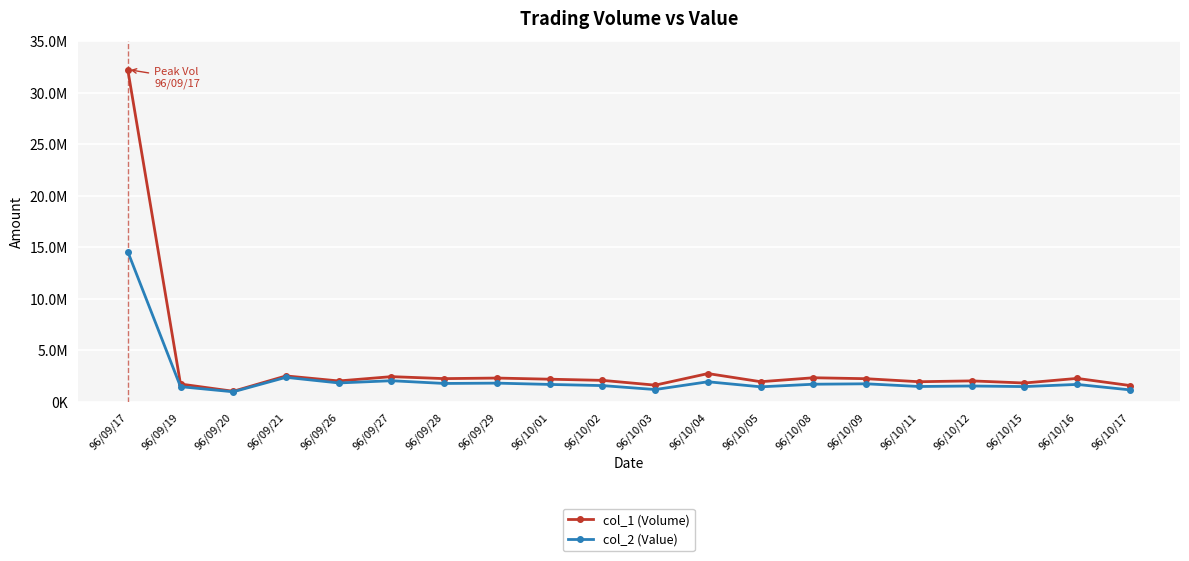

What is the maximum value for col_2 (Value)?

14558800